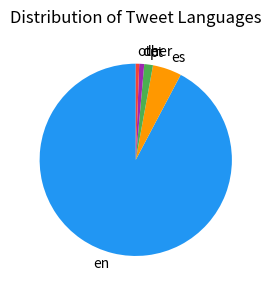

Between es and en, which is larger?

en